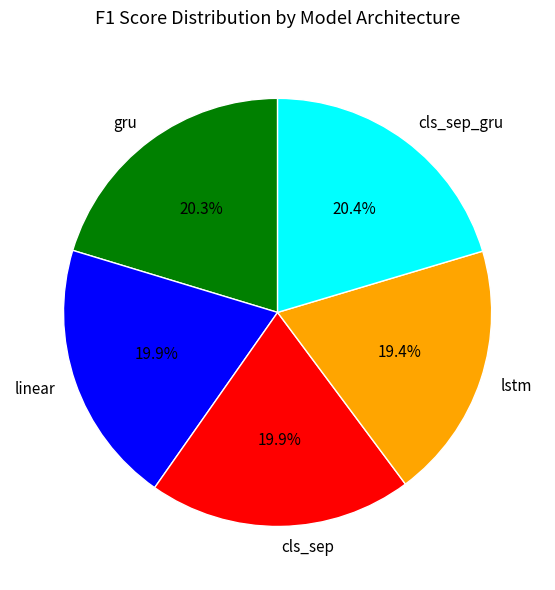

How many segments does this pie chart have?

5